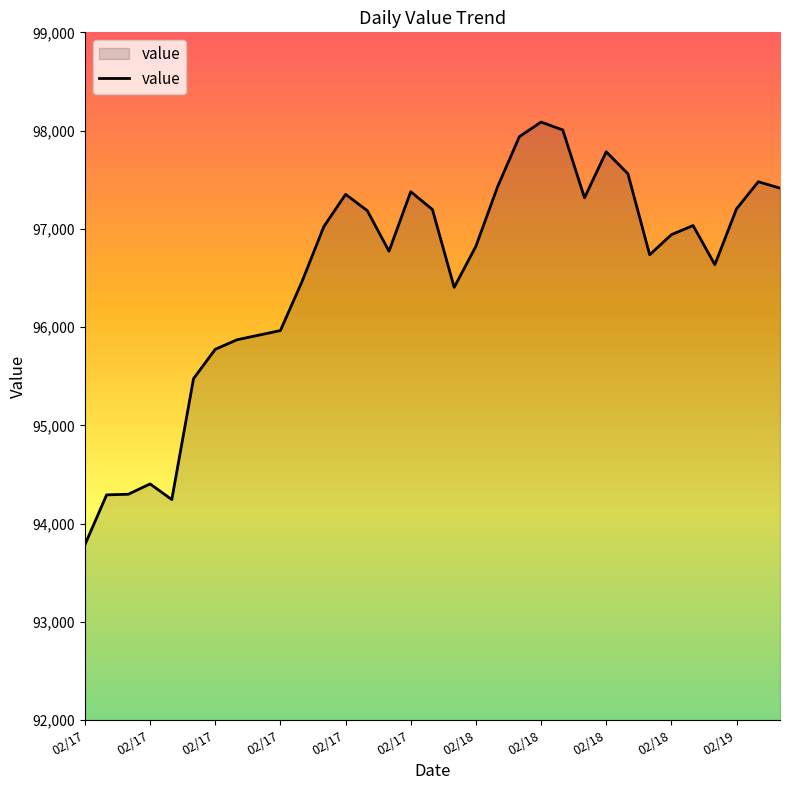

What is the difference between the maximum and minimum values?

4302.2